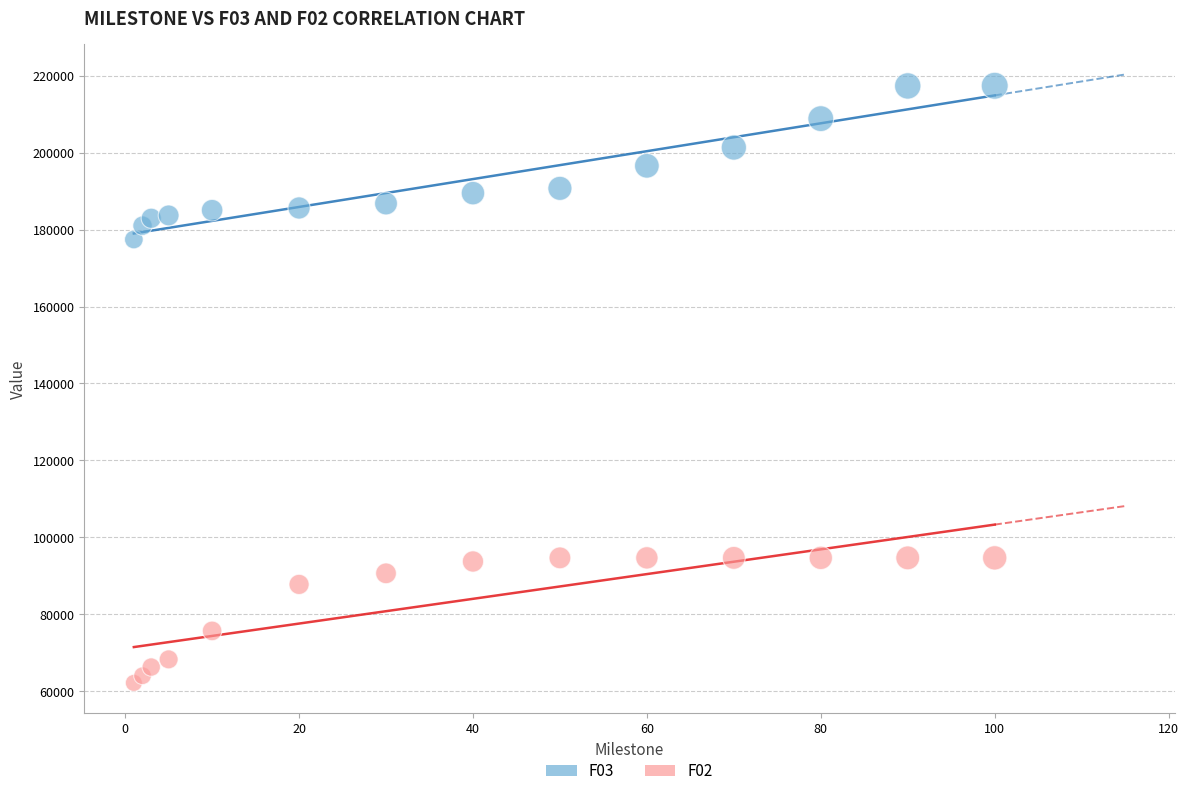

Which series has the widest spread of Y values?

F03